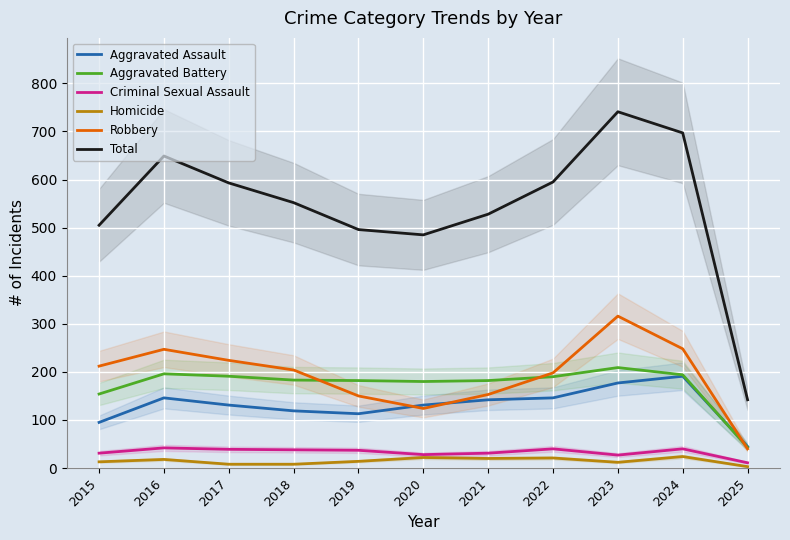

At 2015, list the series in order from largest to smallest.

Total, Robbery, Aggravated Battery, Aggravated Assault, Criminal Sexual Assault, Homicide